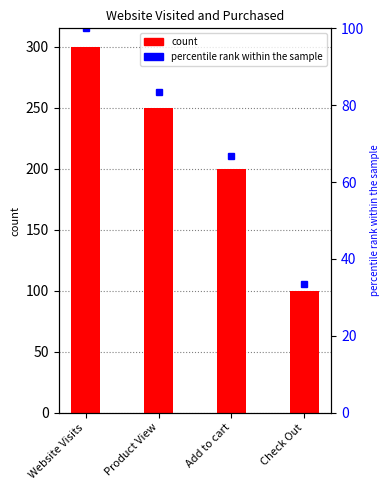

Count the number of categories in the chart.

4